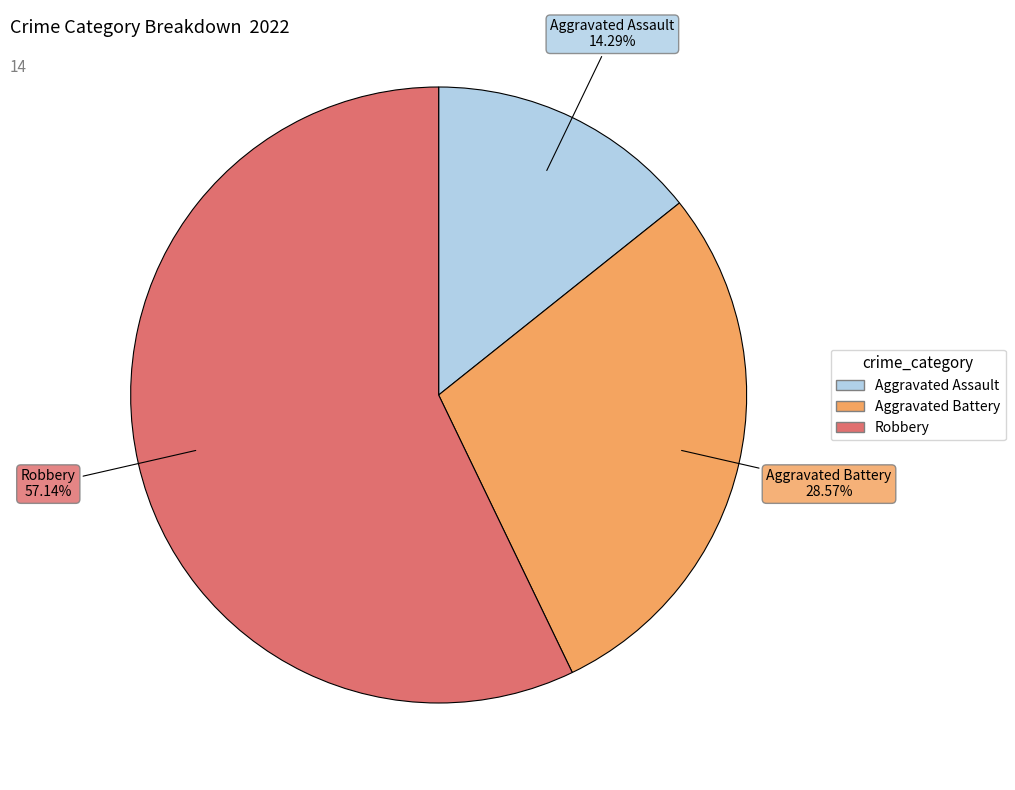

Is there any slice that represents more than half of the pie?

Yes